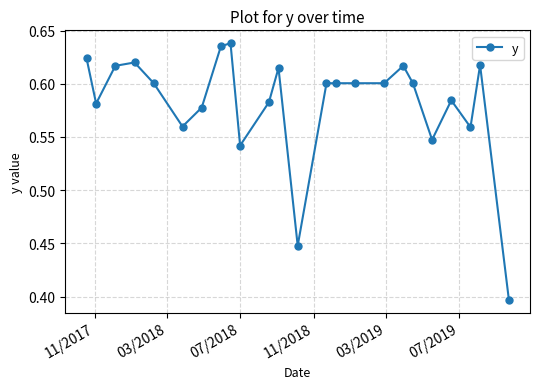

True or false: the data has more than 0 interior local peaks.

True